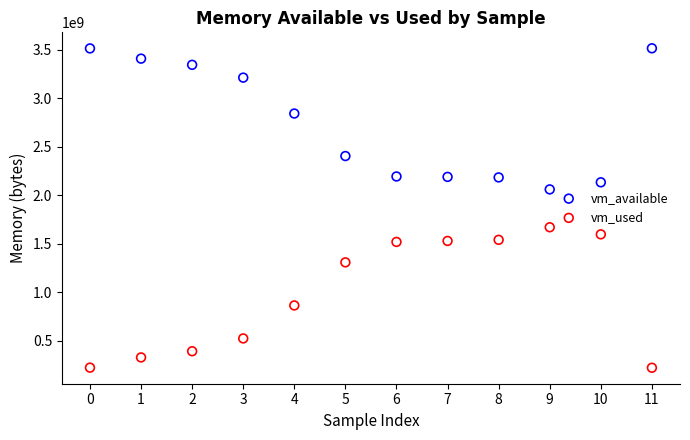

Which series contains the lowest Y value?

vm_used